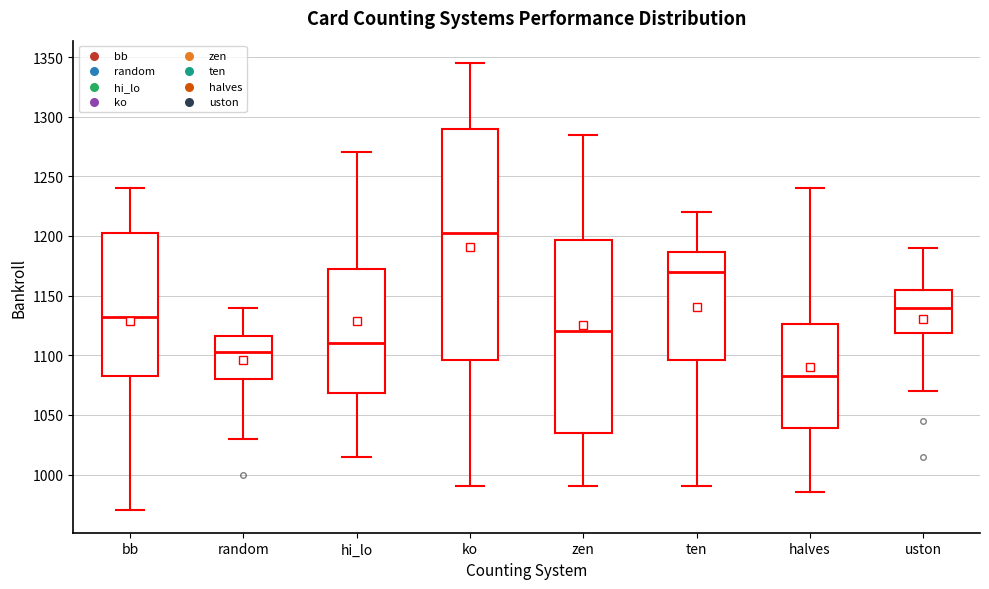

Where does the lower whisker of the box for ko end on the y-axis? The values are not printed on the chart, so give them approximately, as read against the axis.

990